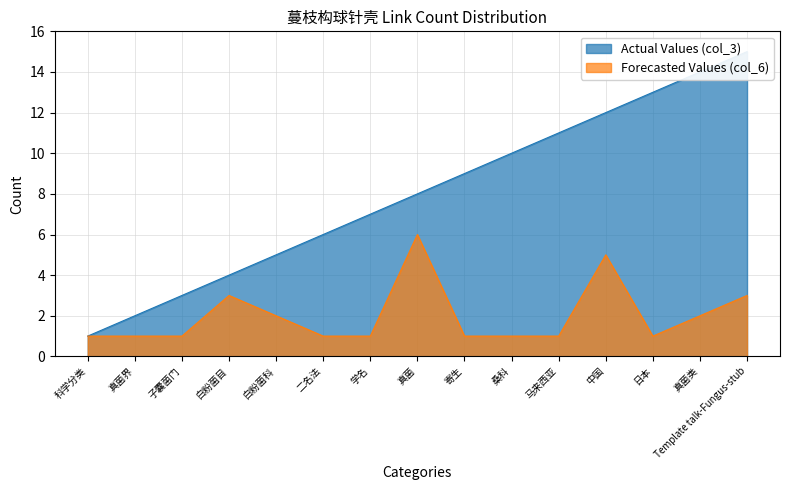

What is the approximate value of Forecasted Values (col_6) at 白粉菌目?

3